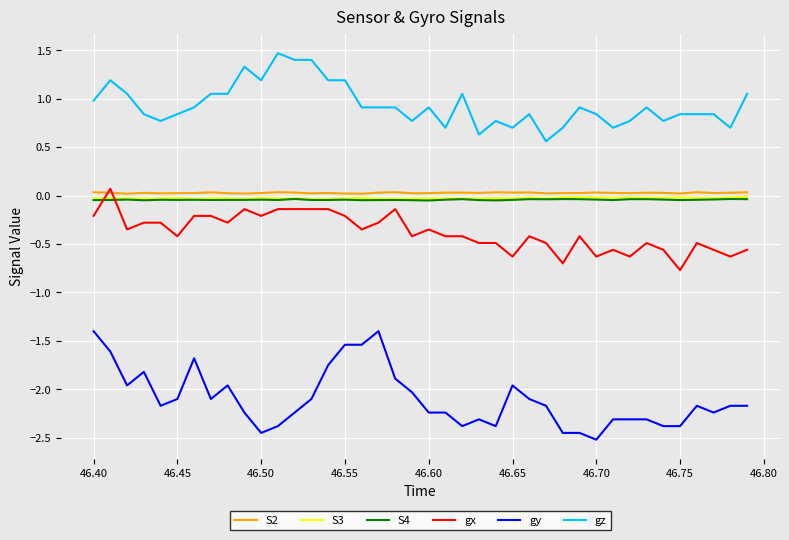

Which series has the largest range (max minus min)?

gy